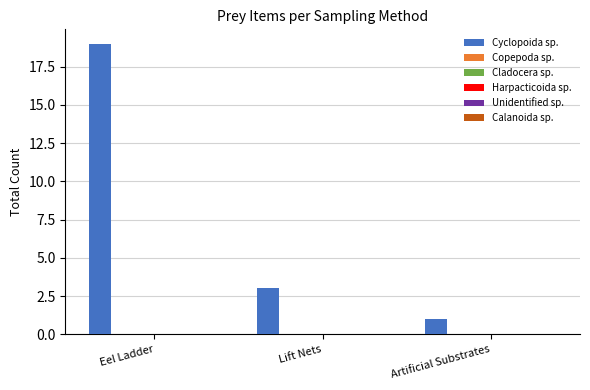

What is the maximum value shown in the chart?

19